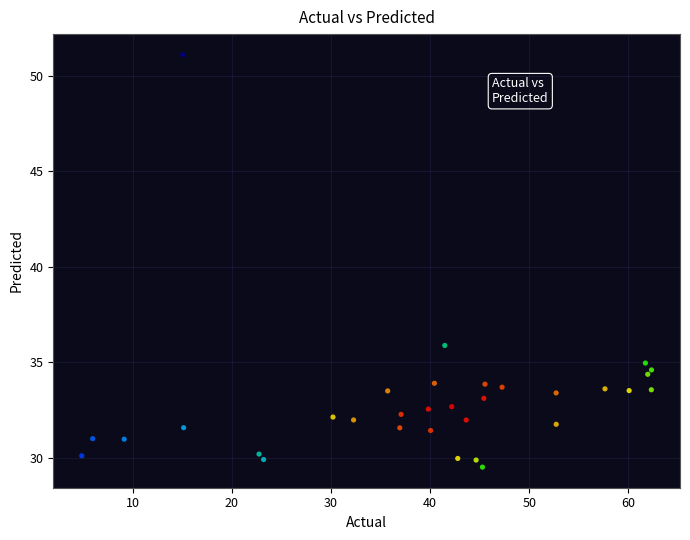

What Y value in the scatter plot is closest to 40?

35.9